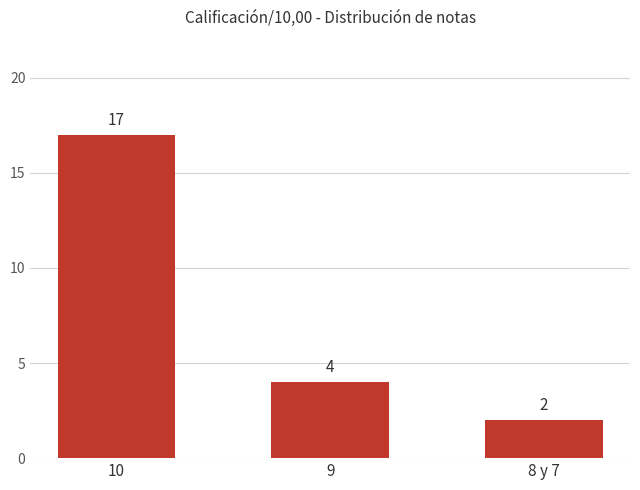

Approximately how many times larger is the value at 9 compared to 10?

0.2